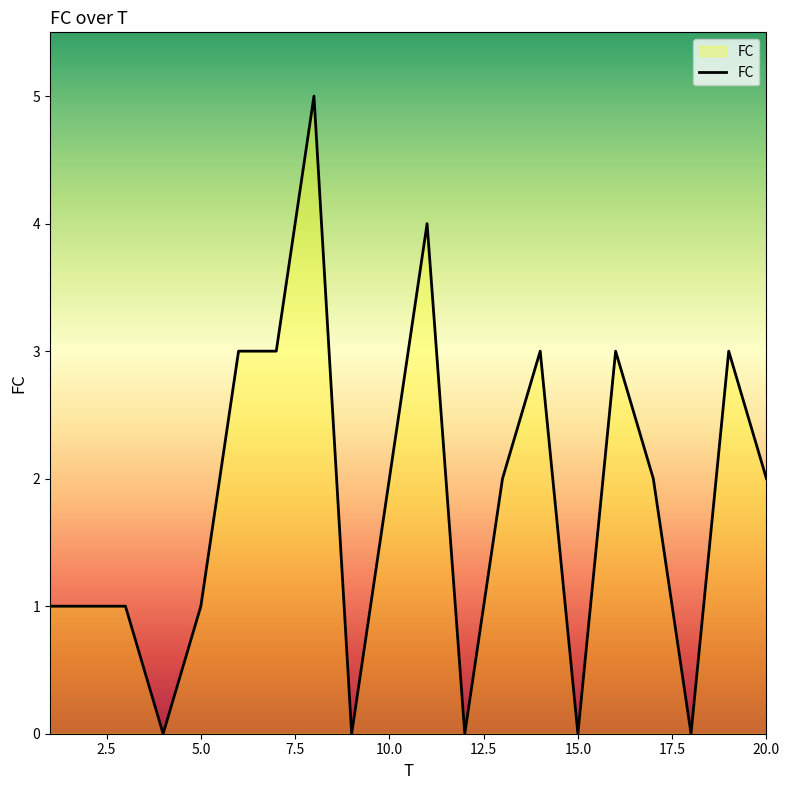

Count the number of categories in the chart.

20